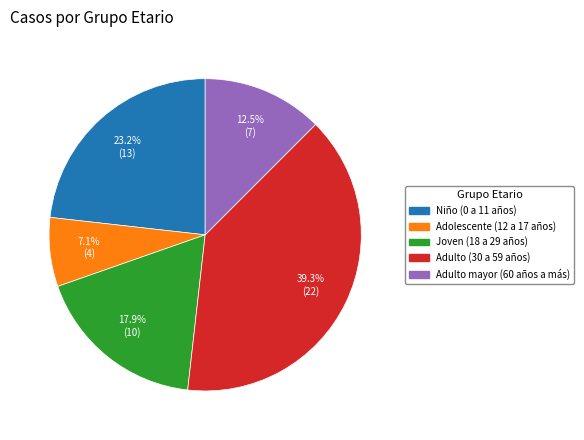

To the nearest percent, what is the difference between the Adolescente (12 a 17 años) and Niño (0 a 11 años) slice percentages?

16%